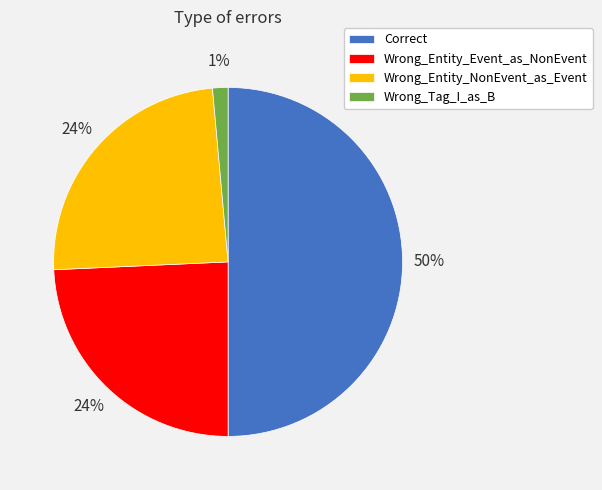

To the nearest percent, what portion does Wrong_Entity_NonEvent_as_Event represent?

24%